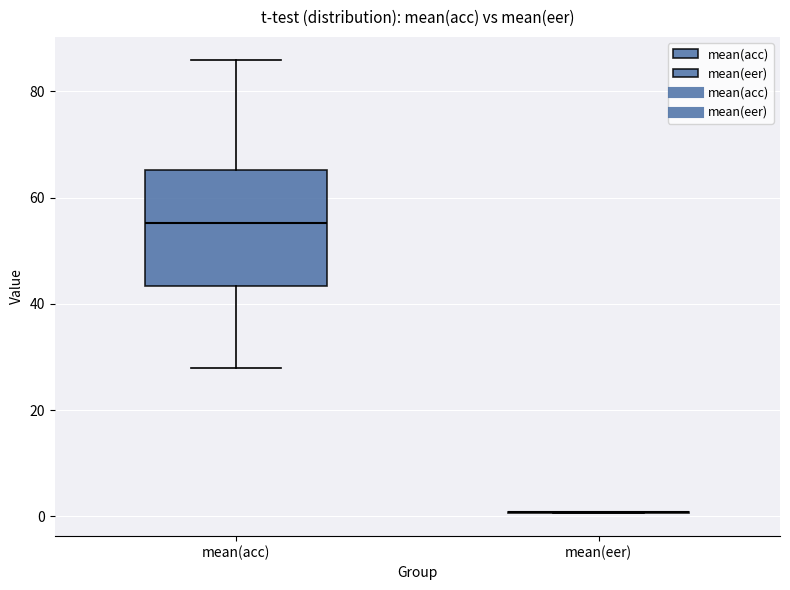

Which box is the tallest, from its lower edge to its upper edge?

mean(acc)